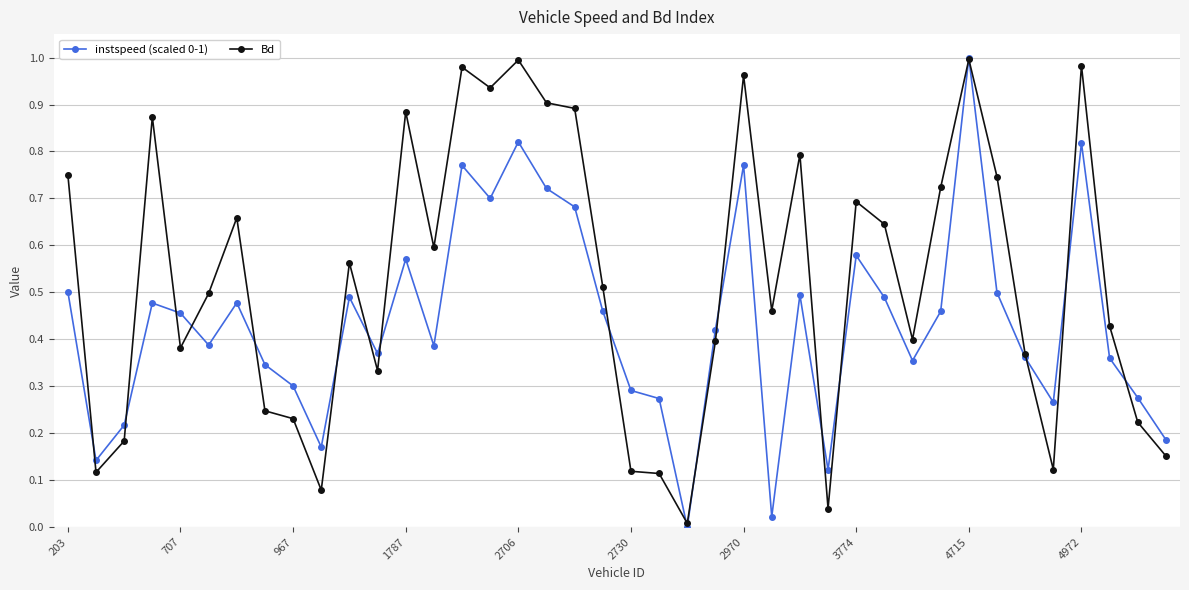

Which series has the largest total across all categories?

Bd